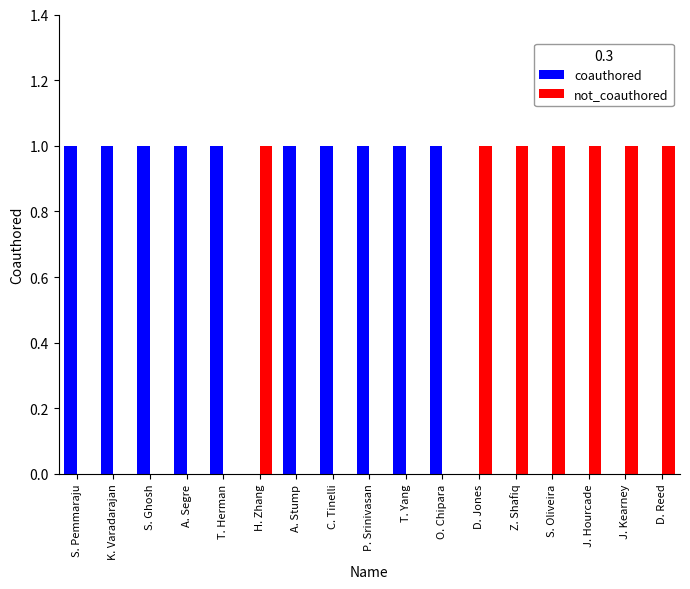

What is the spread (max minus min) of values at D. Reed?

1